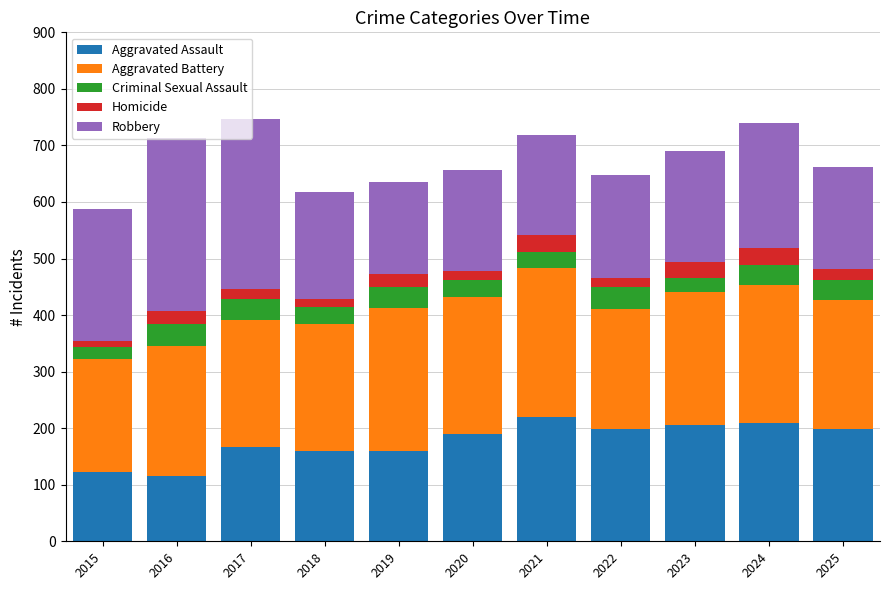

The value of Aggravated Assault at 2019 is 159. True or false?

True